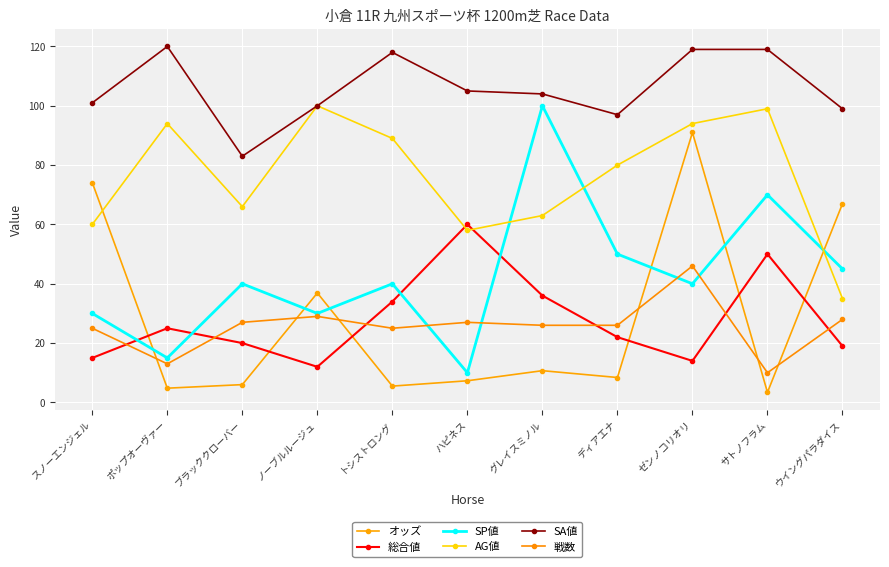

Between which two adjacent categories do オッズ and SP値 first intersect?

スノーエンジェル and ポップオーヴァー